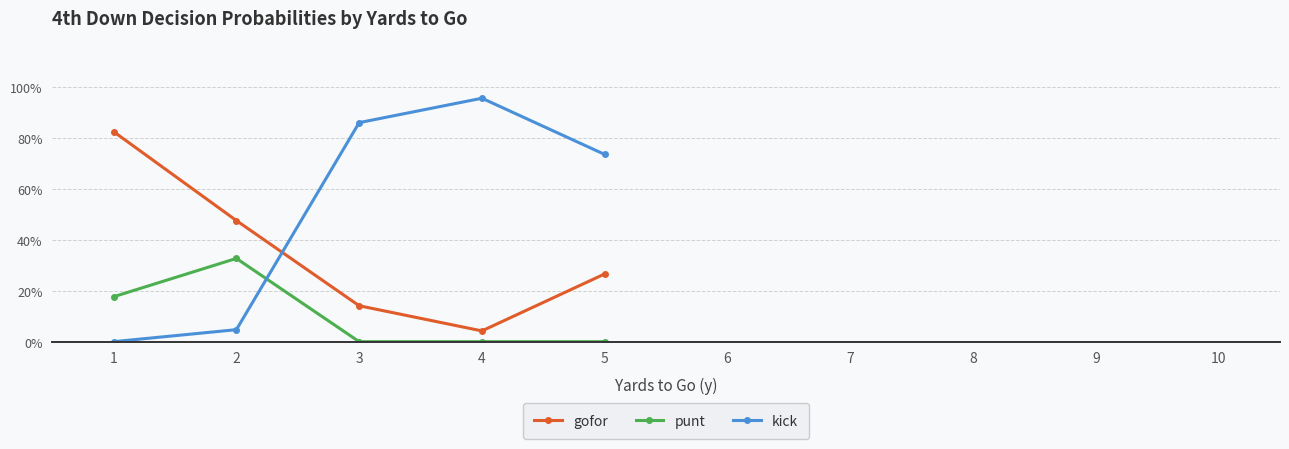

Which series ends up on top after the final intersection of kick and punt?

kick